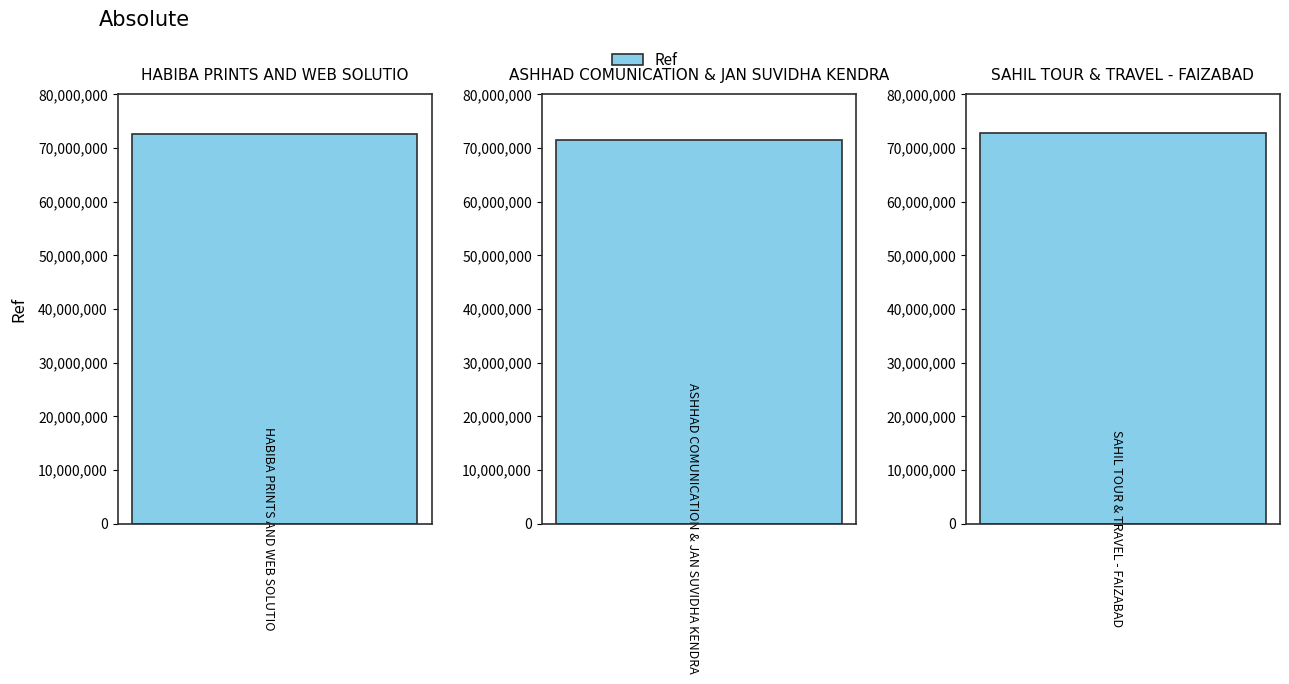

What position from the right is ASHHAD COMUNICATION & JAN SUVIDHA KENDRA?

2